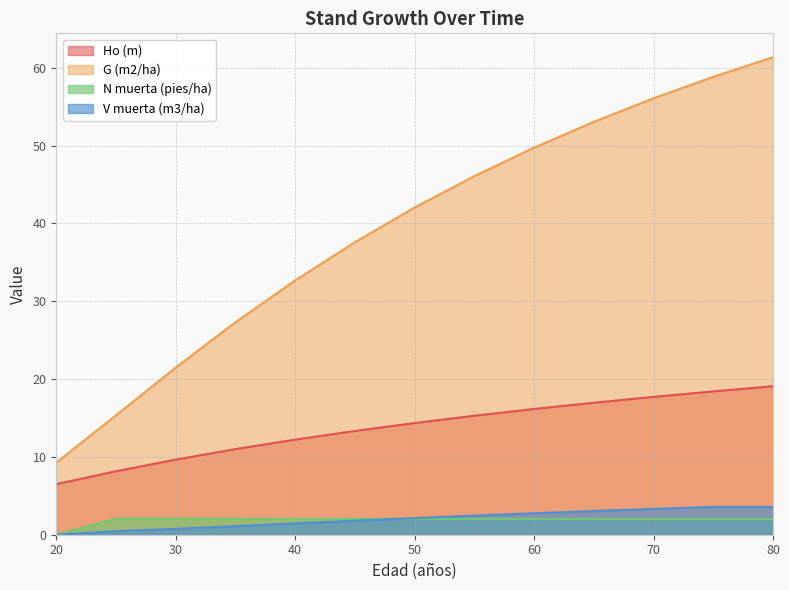

True or false: V muerta (m3/ha) has more than 0 interior local peaks.

False